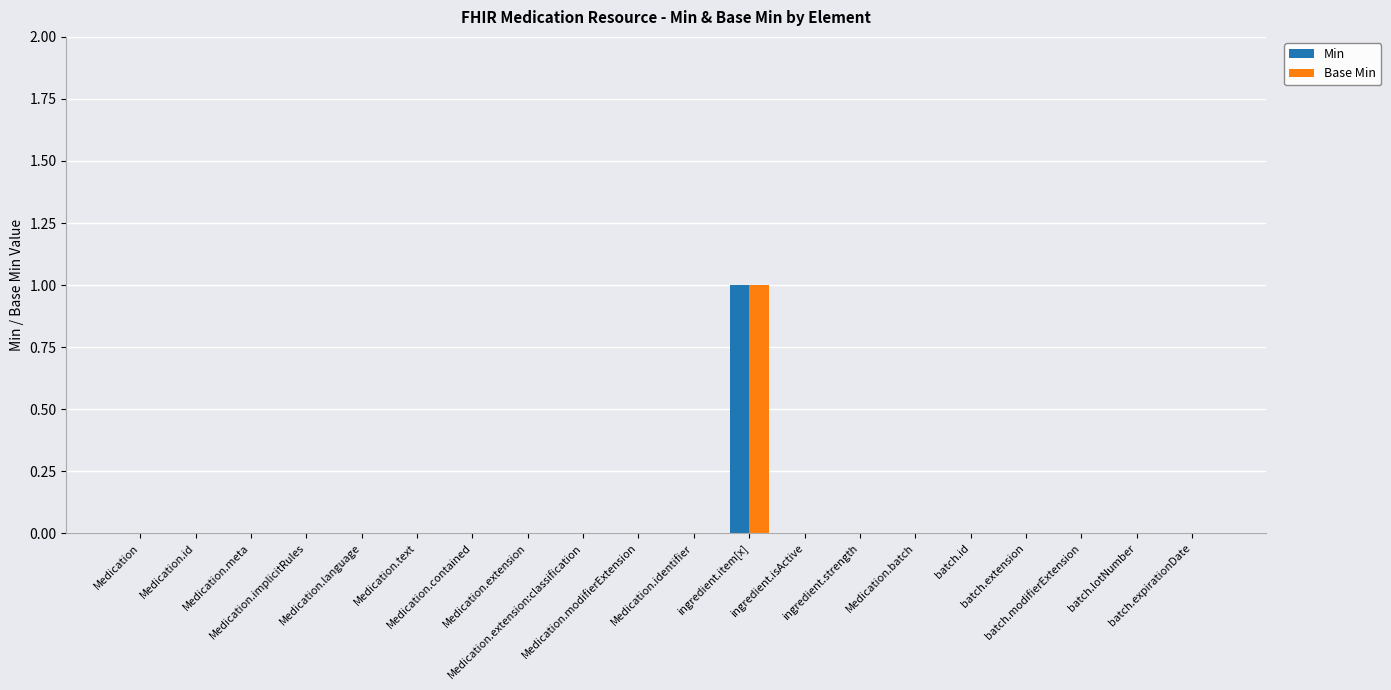

Is it true that Base Min equals 1 at batch.extension?

False